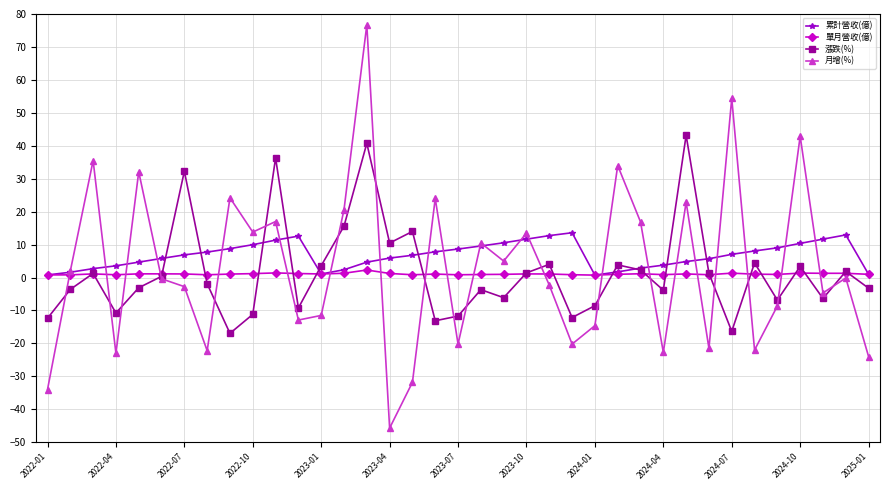

What is the maximum value for 單月營收(億)?

2.3